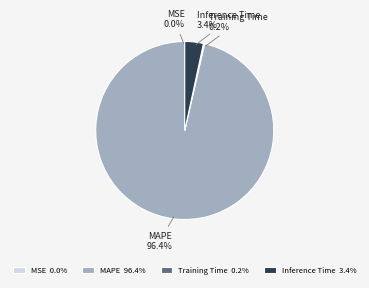

What portion of the pie excludes MAPE?

3.6%